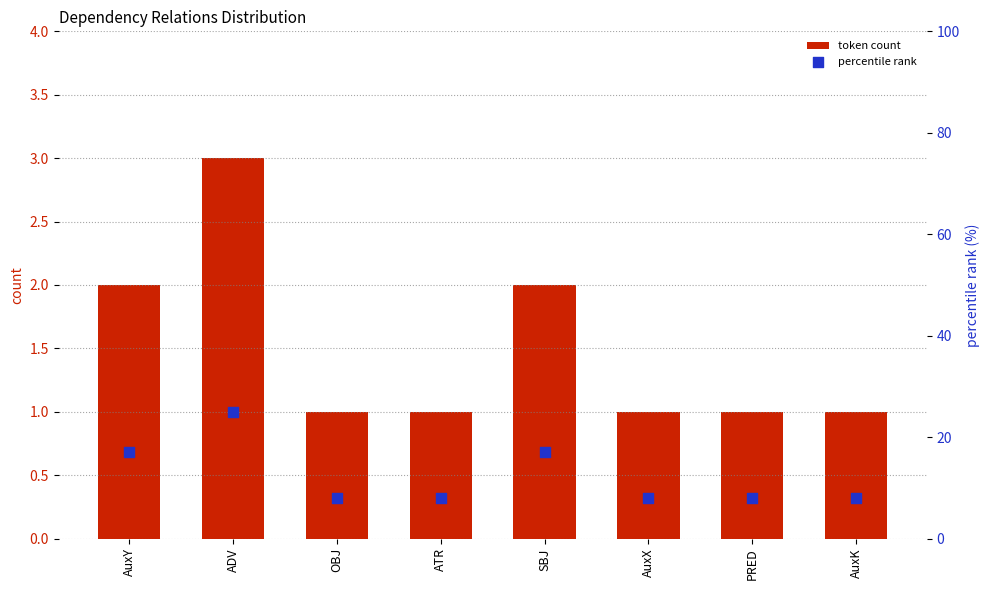

What is the total value across all series at SBJ?

19